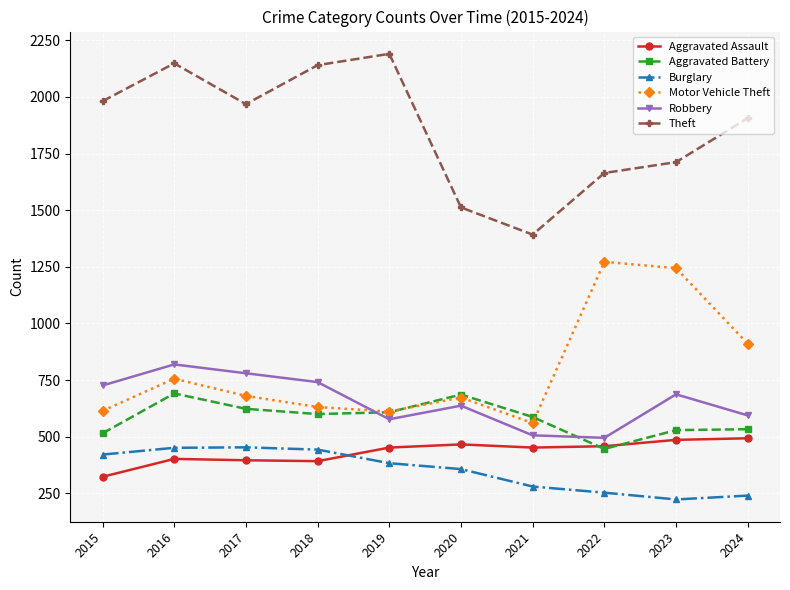

Between 2015 and 2016, which series saw the biggest shift?

Aggravated Battery